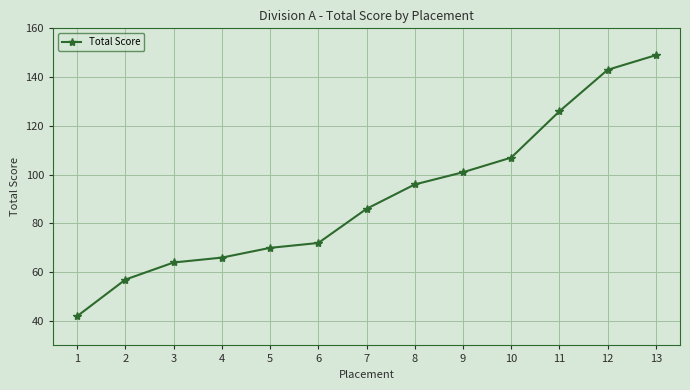

Is it true that the value at 11 is 65?

False